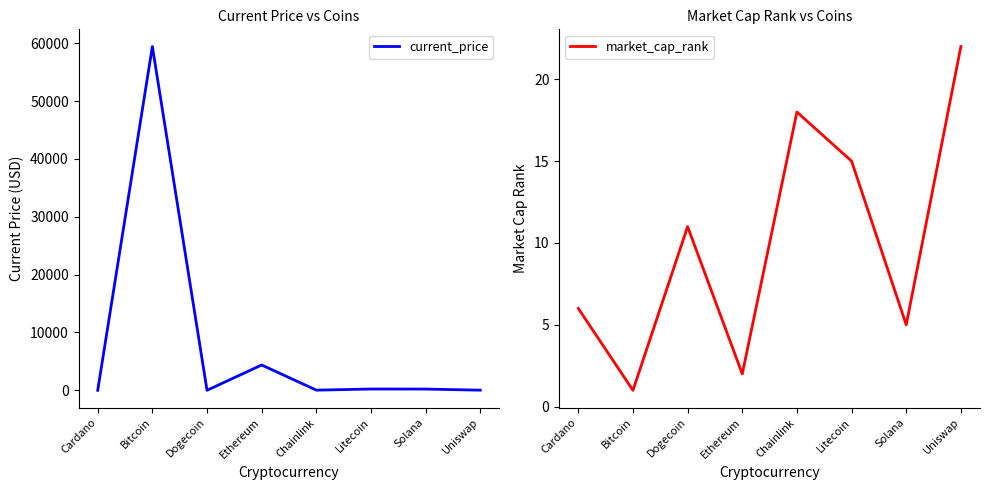

What is the greatest value displayed?

59441.0